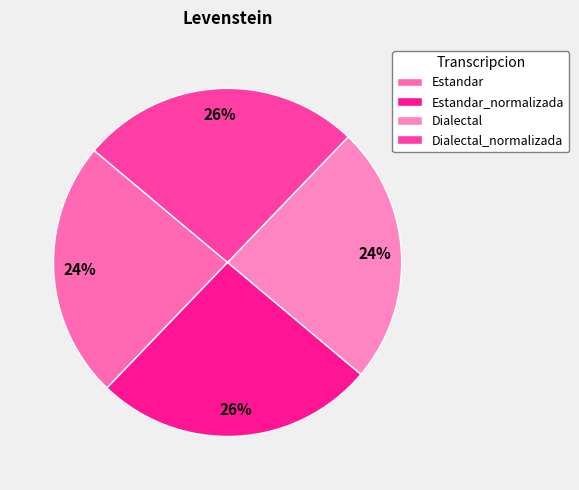

True or false: Dialectal accounts for 24% of the total.

True